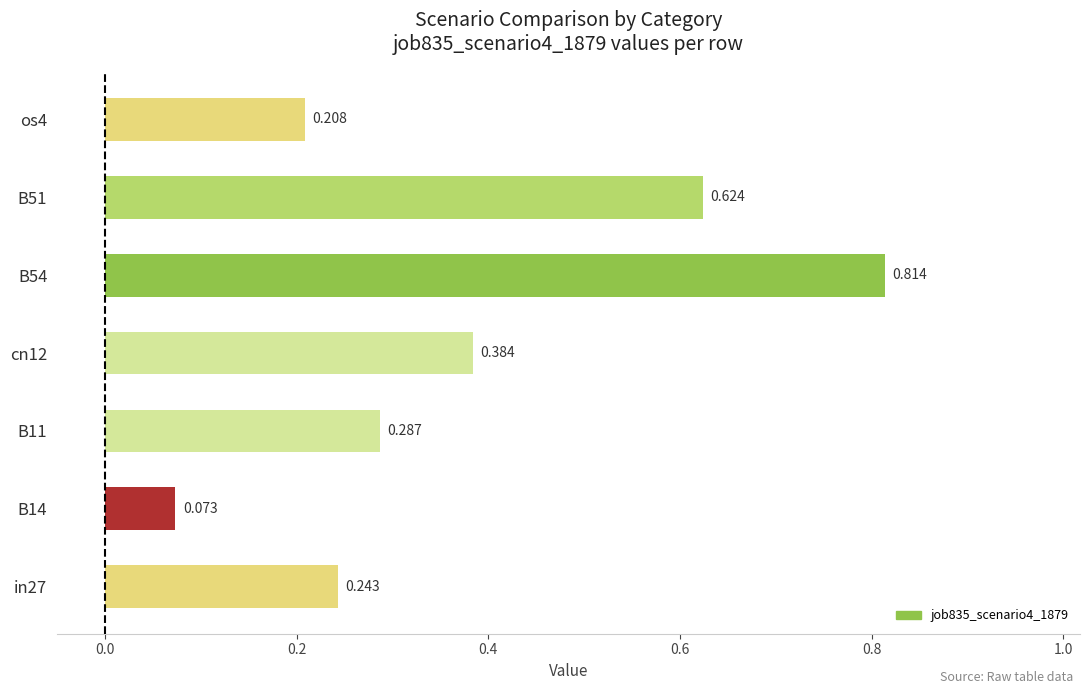

Rank the categories by value from lowest to highest.

B14, os4, in27, B11, cn12, B51, B54